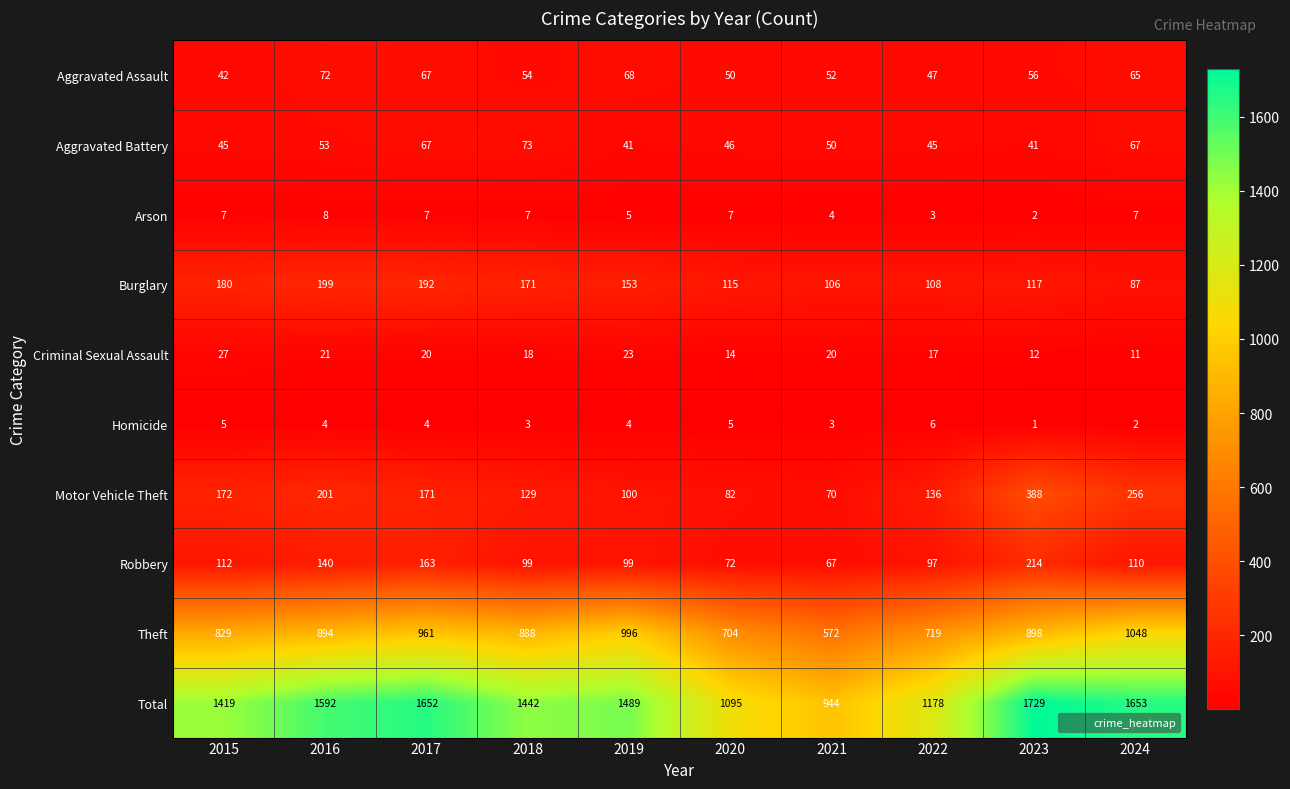

How many series are shown in this chart?

10